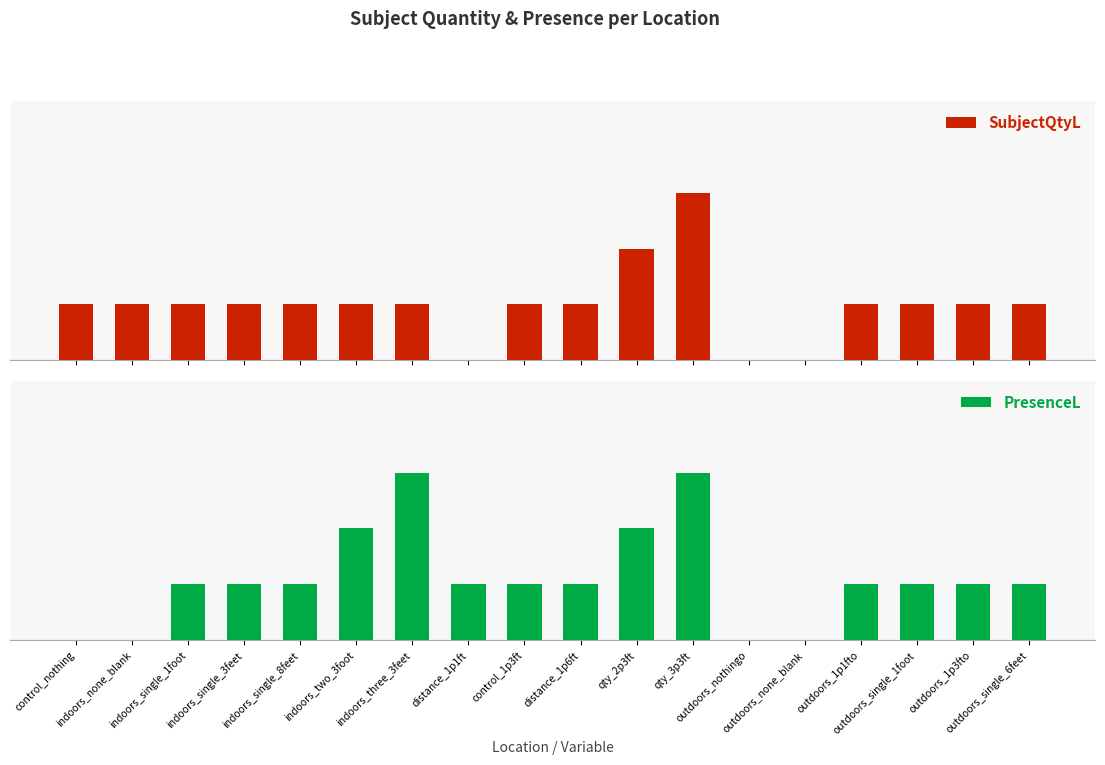

Between distance_1p1ft and qty_2p3ft, which series saw the biggest shift?

SubjectQtyL